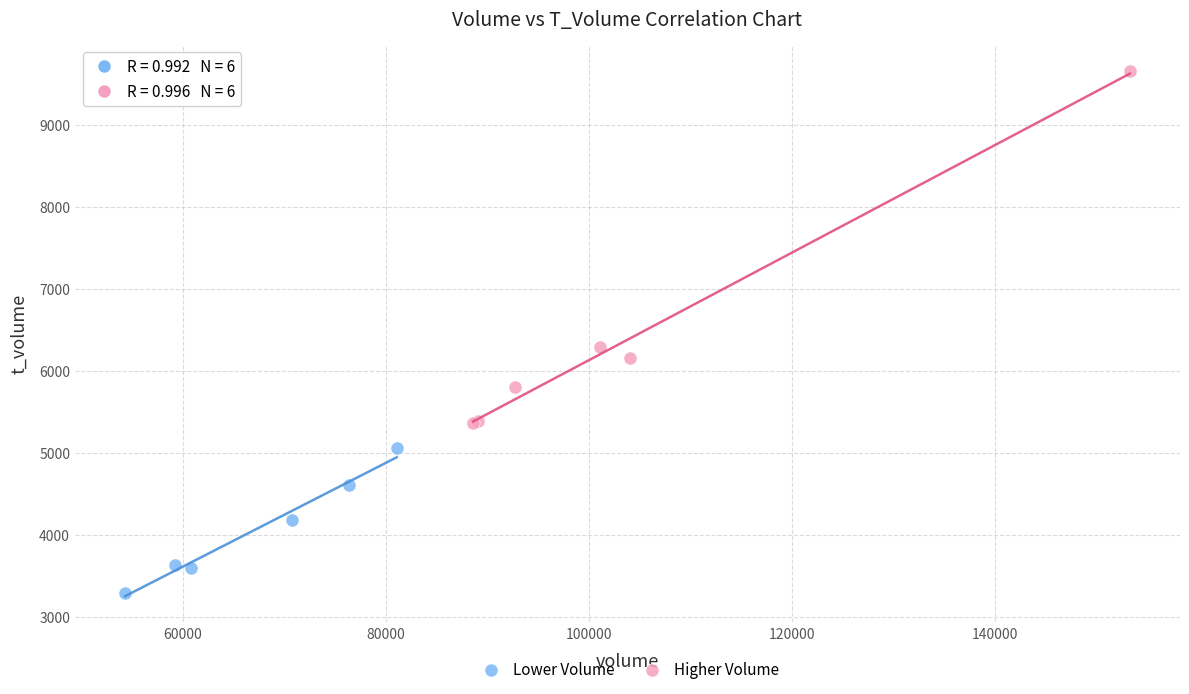

Which series has the widest spread of Y values?

Higher Volume